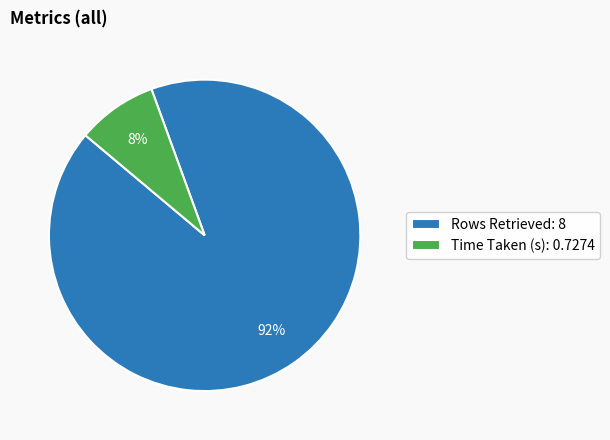

The Rows Retrieved slice represents 80% of the pie. True or false?

False